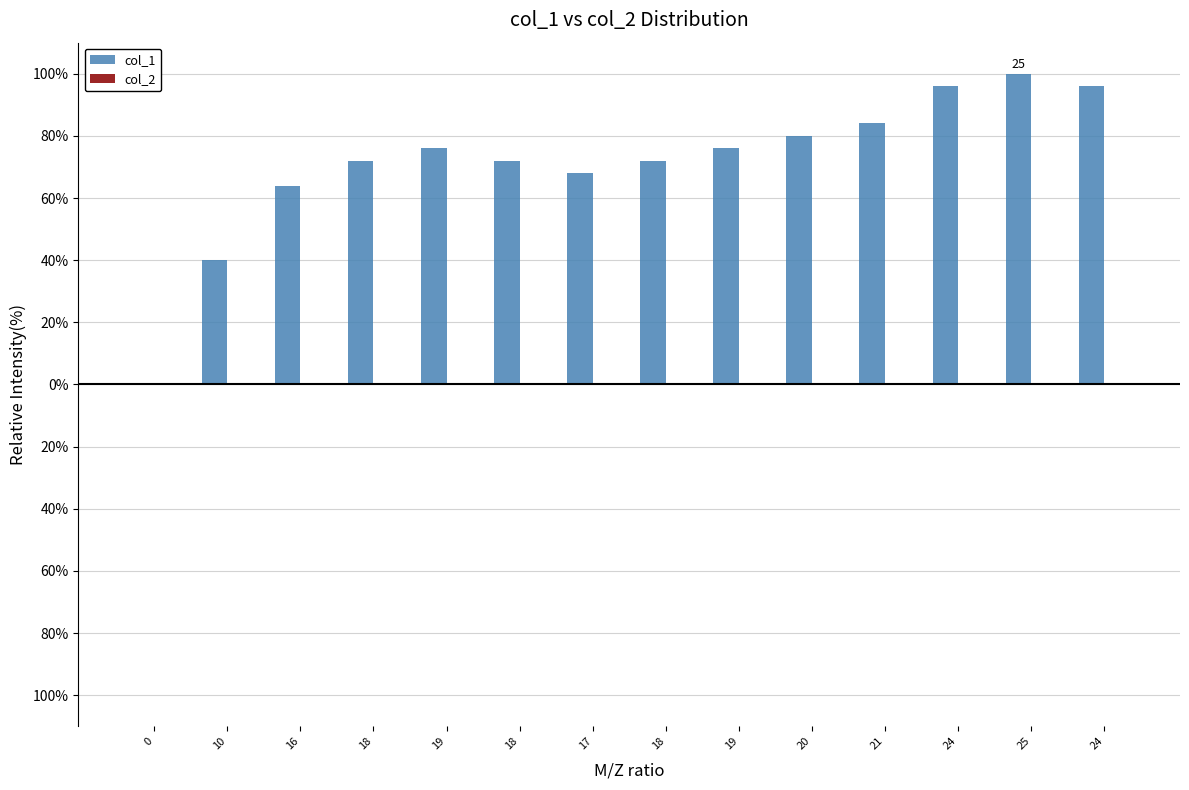

Are the bars horizontal?

No